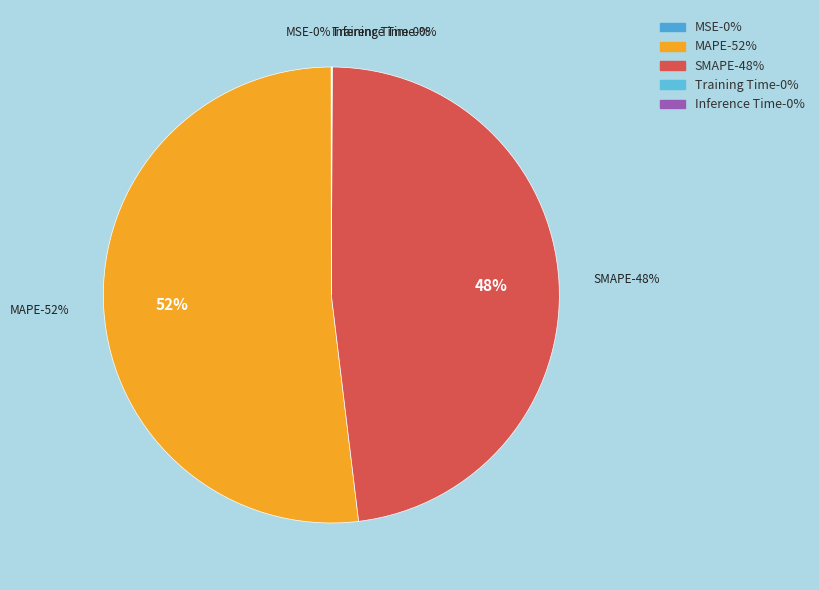

True or false: Inference Time accounts for 0% of the total.

True